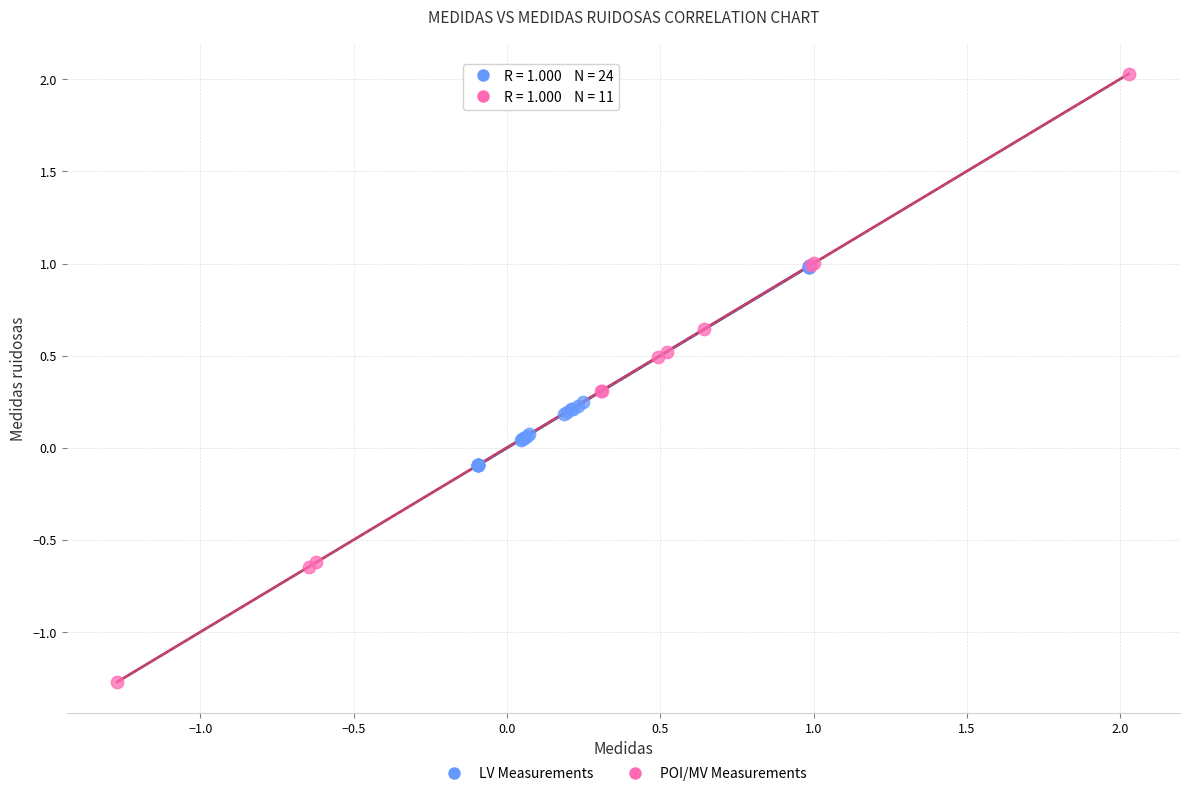

Which series contains the lowest Y value?

POI/MV Measurements